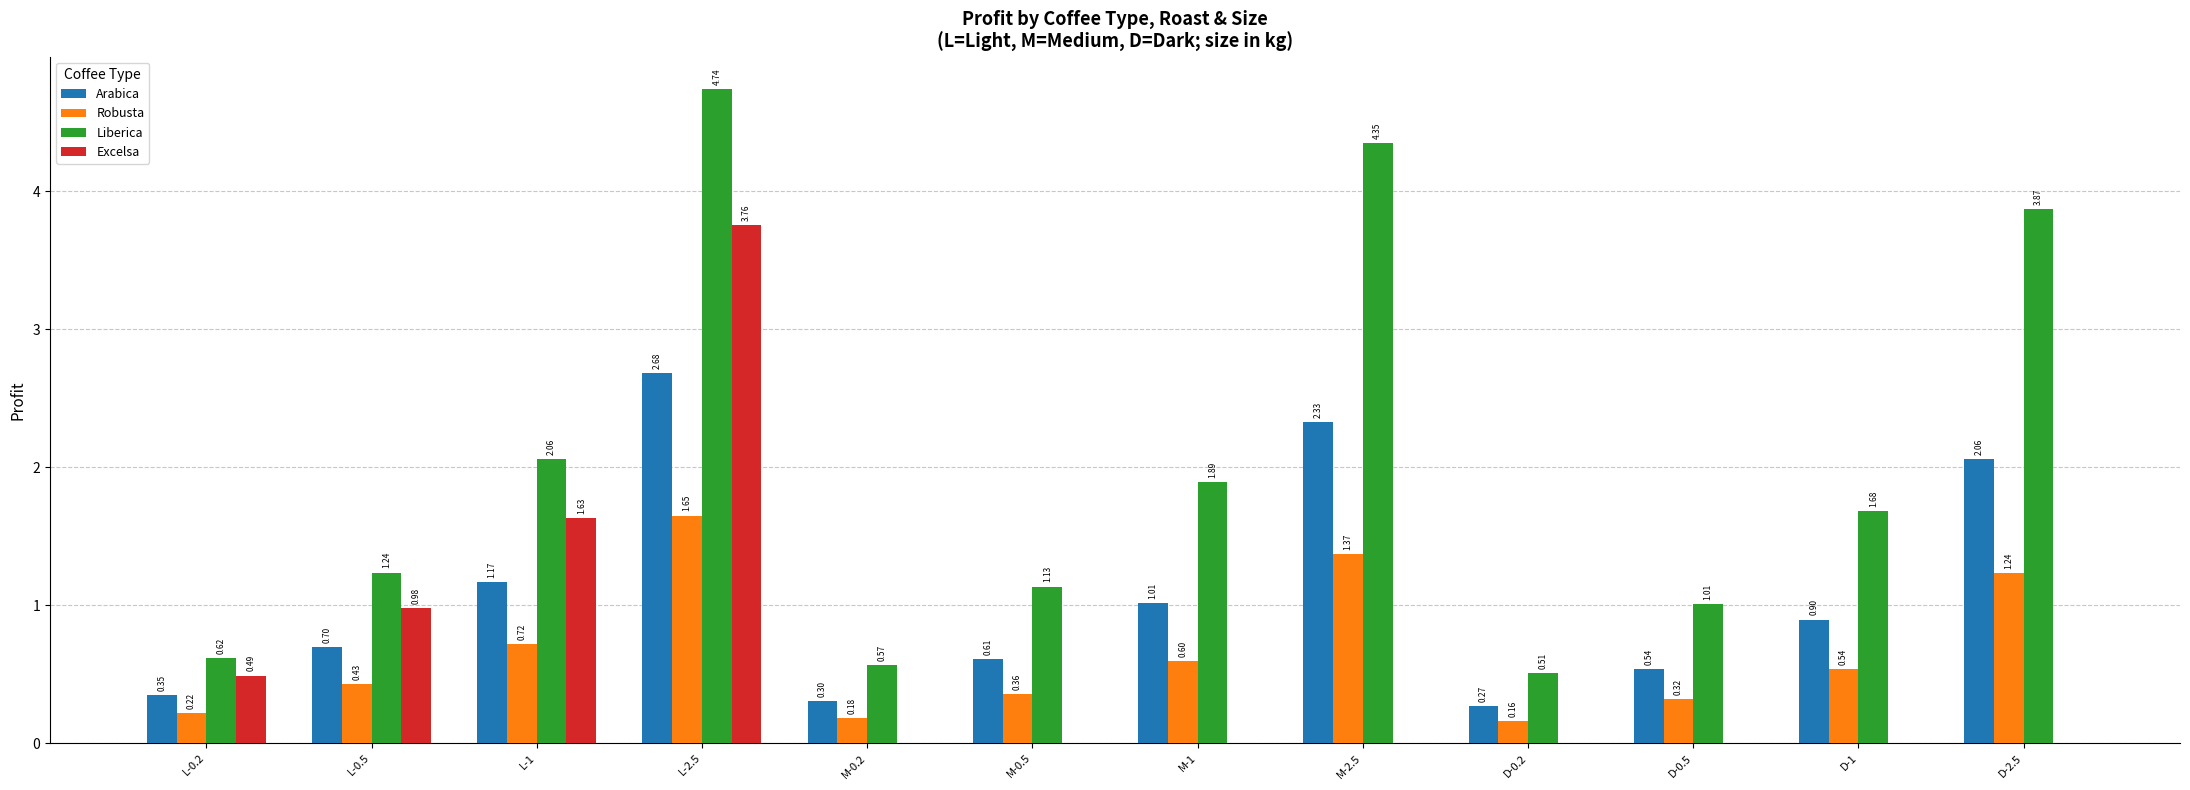

Between M-1 and D-2.5, which series saw the biggest shift?

Liberica